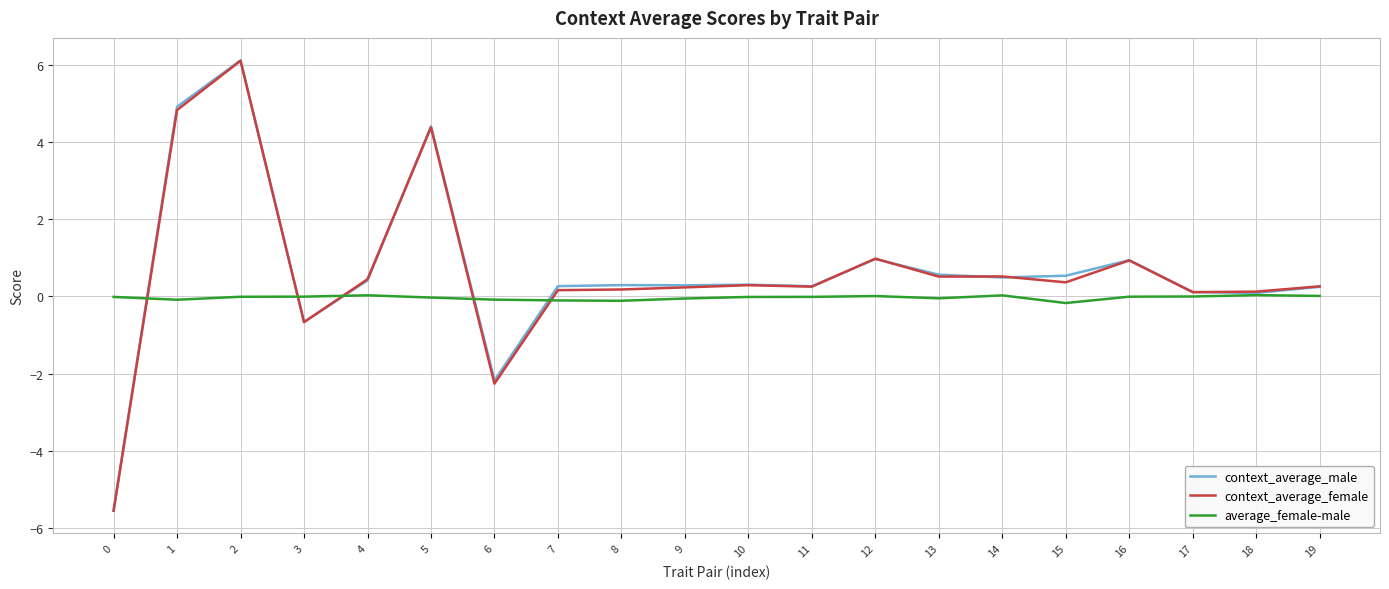

Between 2 and 10, which series saw the biggest shift?

context_average_female